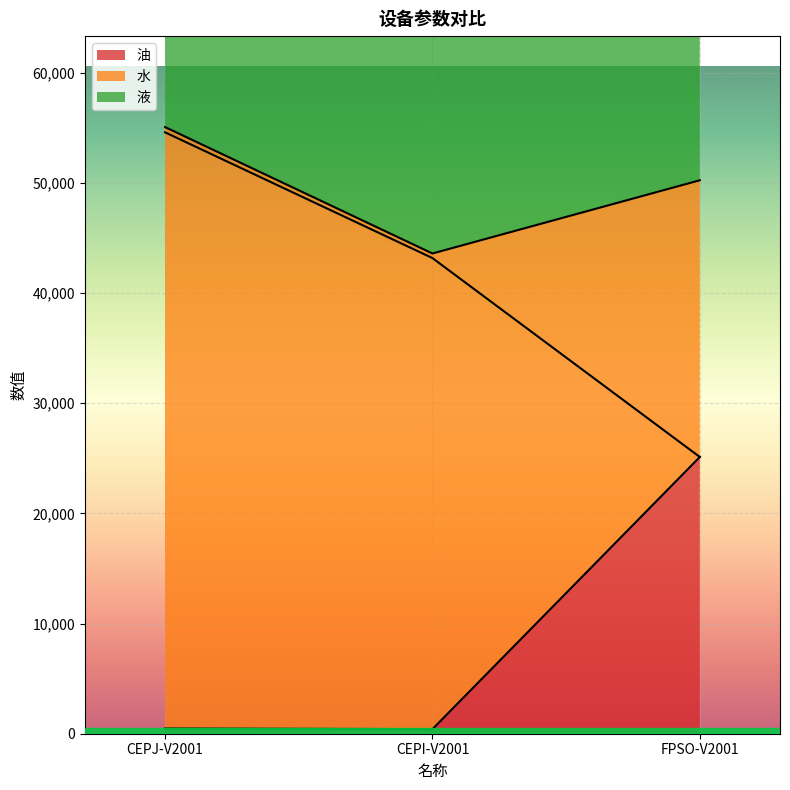

What are all the series names shown in the legend?

油, 水, 液